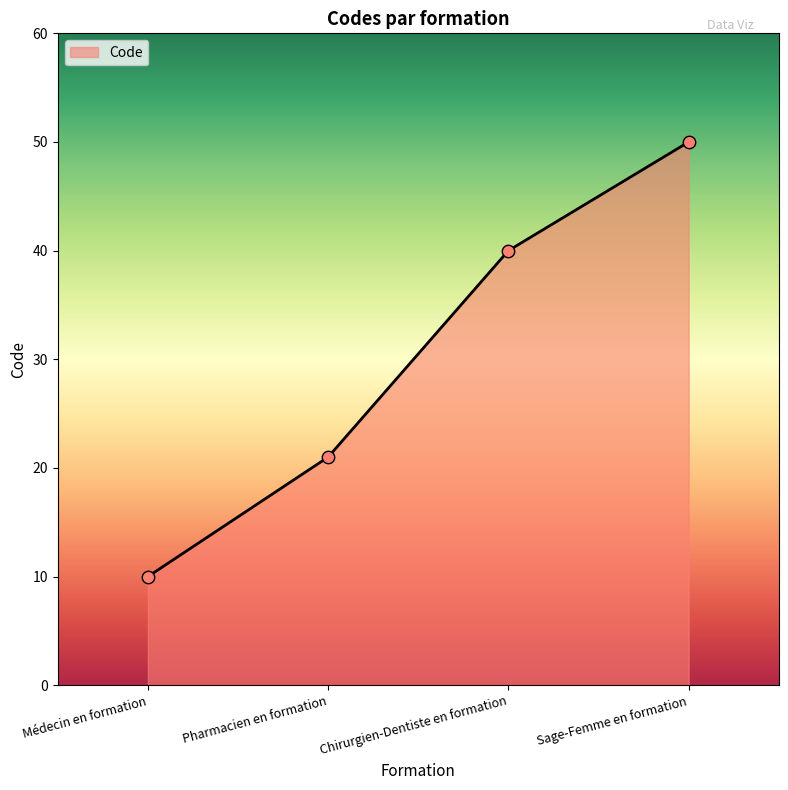

What is the change in value from Médecin en formation to Pharmacien en formation?

+11